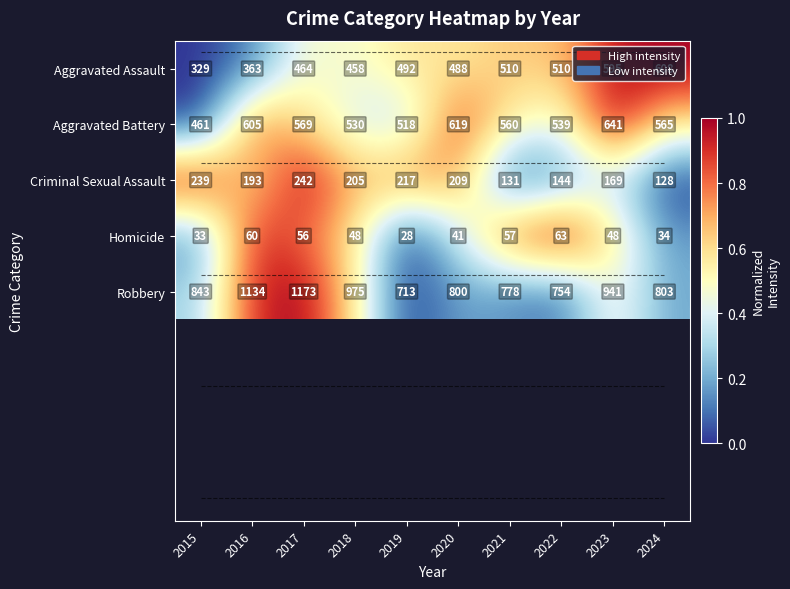

Rank the series at 2018 from lowest to highest value.

Homicide, Criminal Sexual Assault, Aggravated Assault, Aggravated Battery, Robbery